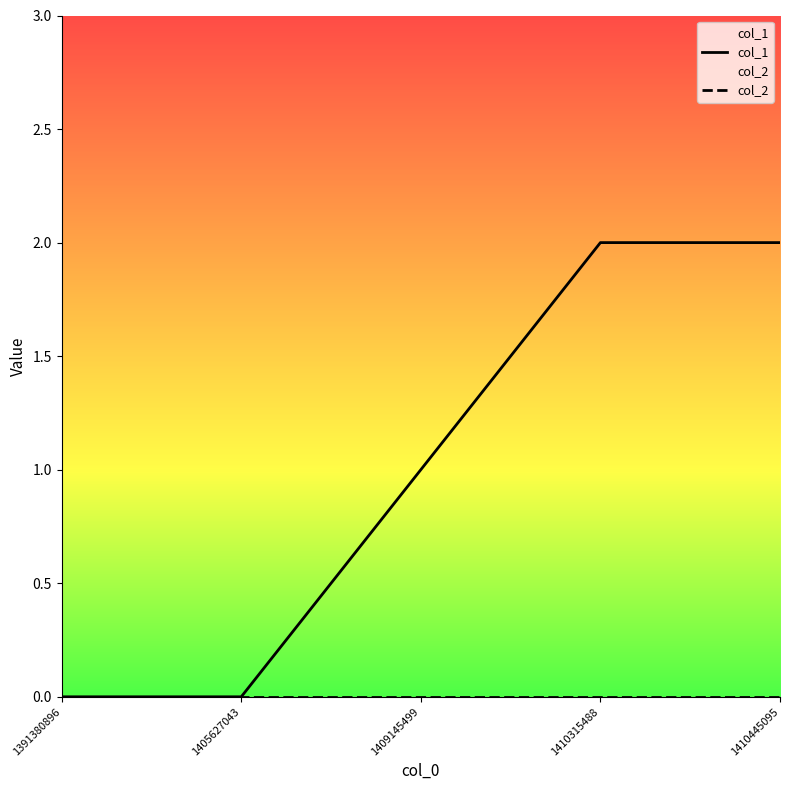

True or false: col_2 has a value of 0 at 1405627043.

True